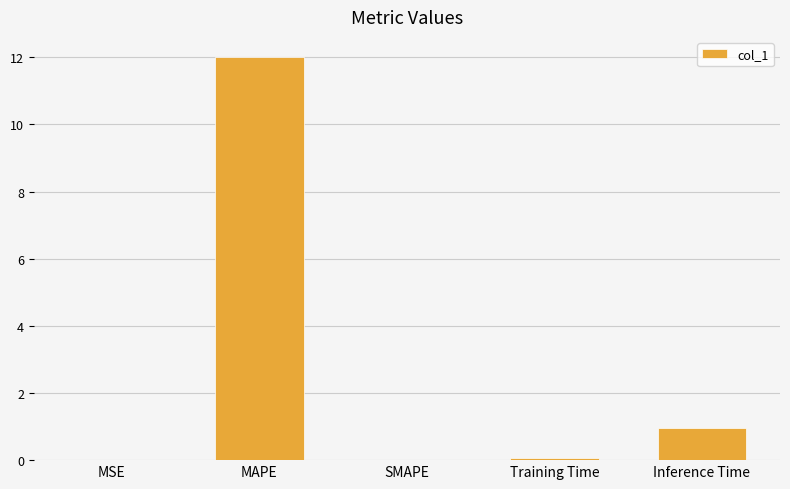

Is it true that the value at SMAPE is 0.0?

True